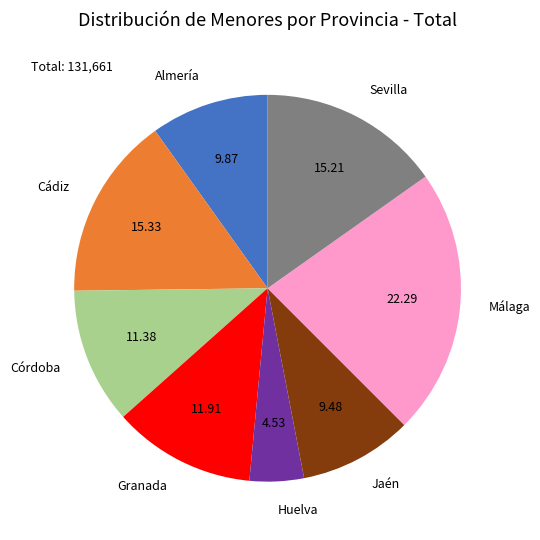

Combined, do Jaén and Cádiz account for over 50%?

No